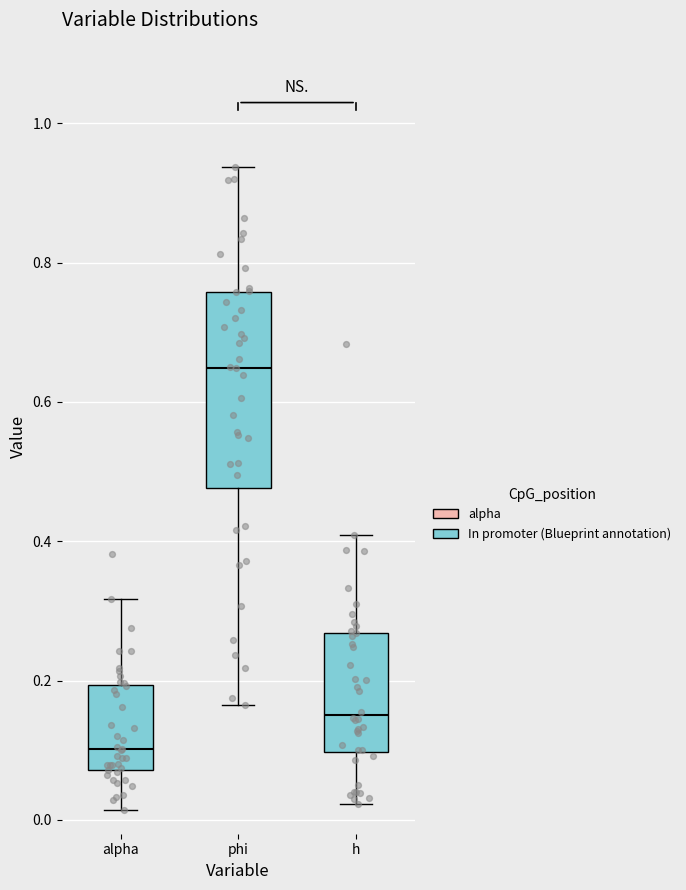

Reading left to right, transcribe this box plot: for each box, give where its median line is, the range the box spans, and where its two whiskers end, as read against the y-axis. The values are not printed on the chart, so give them approximately, as read against the axis.

alpha: median 0.10, box 0.08 to 0.20, whiskers 0.02 to 0.32
phi: median 0.64, box 0.48 to 0.76, whiskers 0.16 to 0.94
h: median 0.16, box 0.10 to 0.26, whiskers 0.02 to 0.40